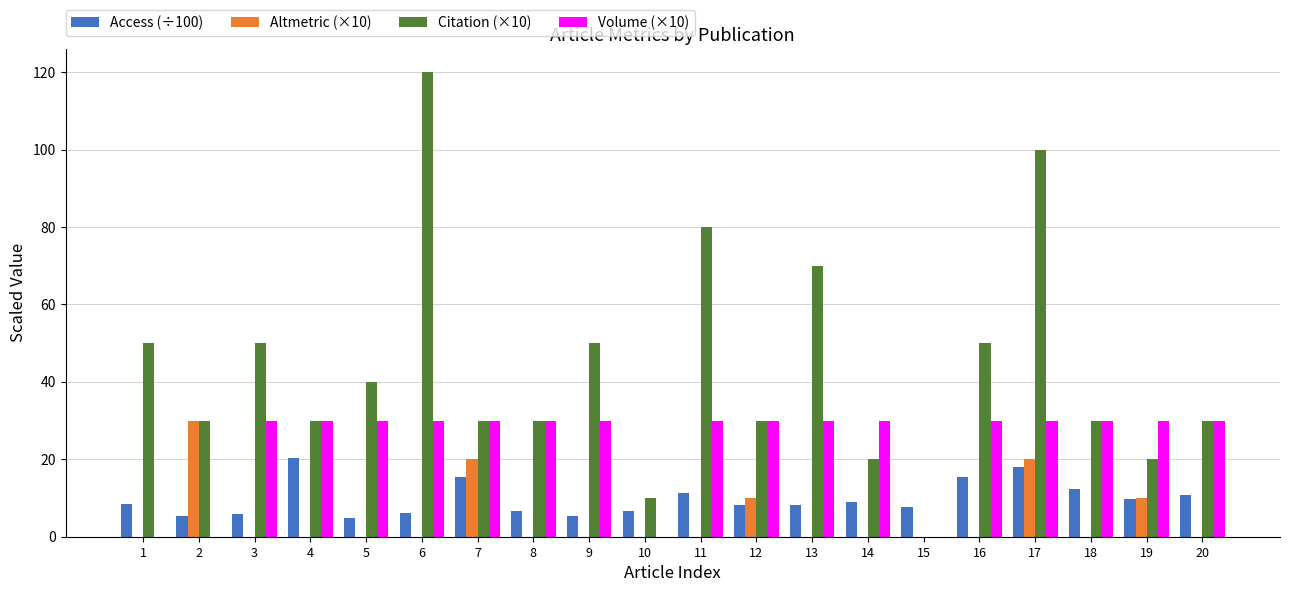

What are all the series names shown in the legend?

Access (÷100), Altmetric (×10), Citation (×10), Volume (×10)